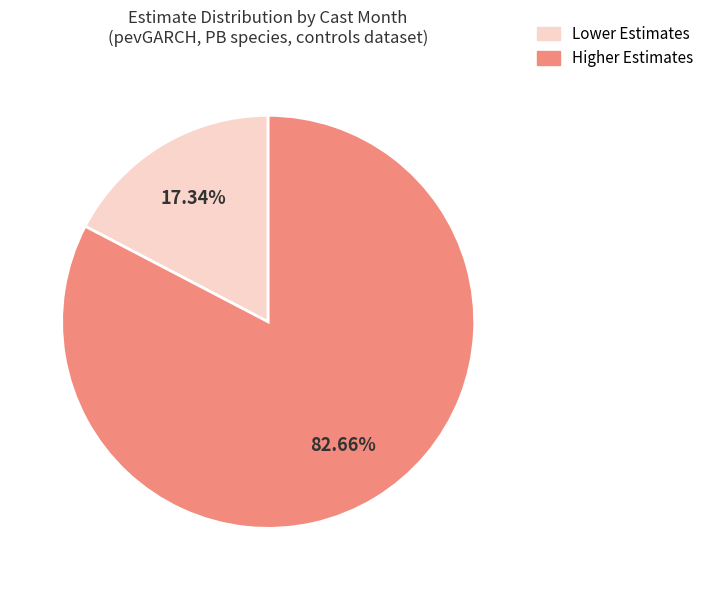

Is there any slice that represents more than half of the pie?

Yes